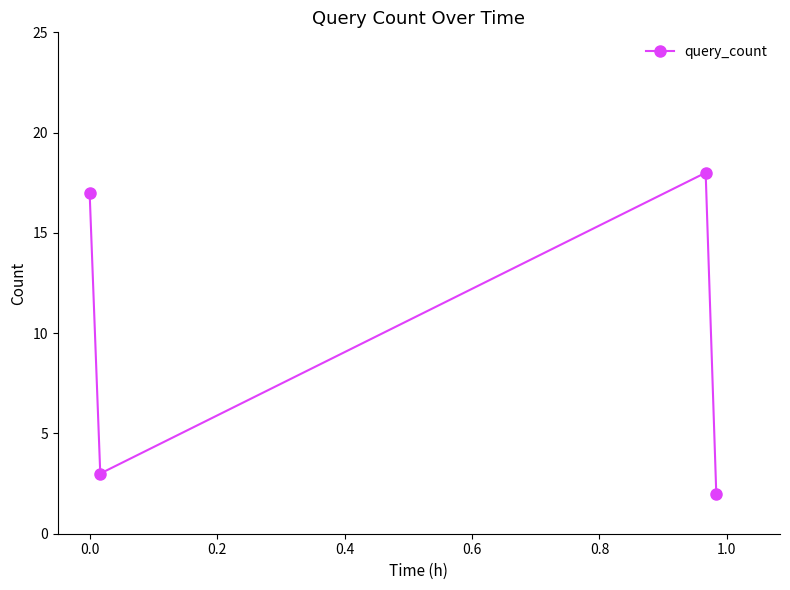

What is the sum of all values?

40